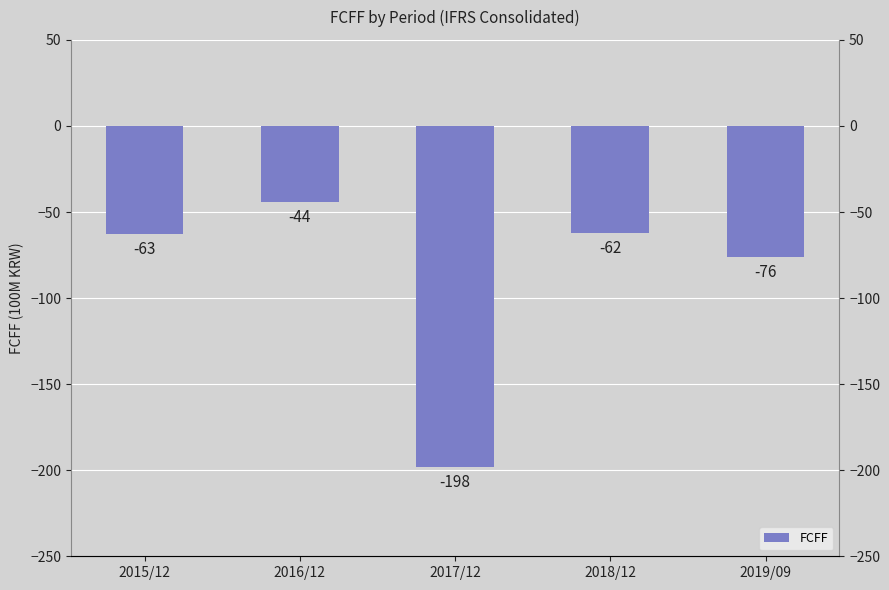

What is the value of the 5th bar from the left?

-76